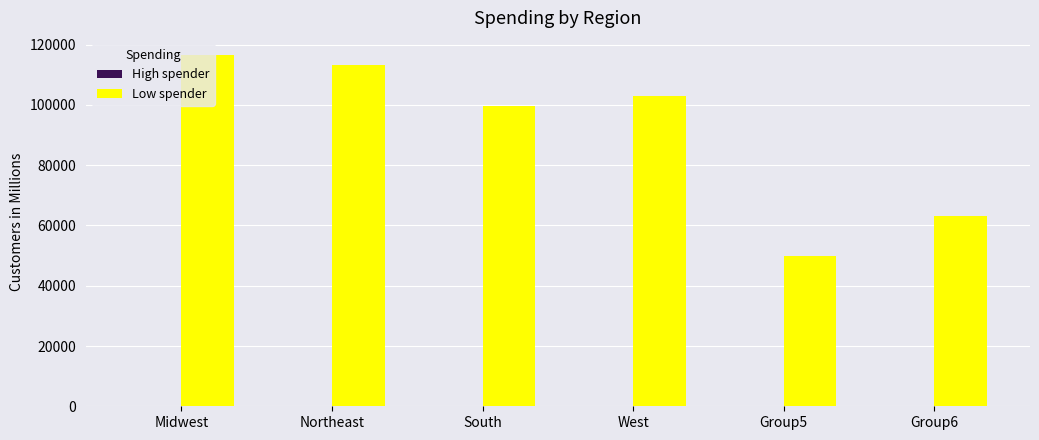

What is the sum of all Low spender values?

545464